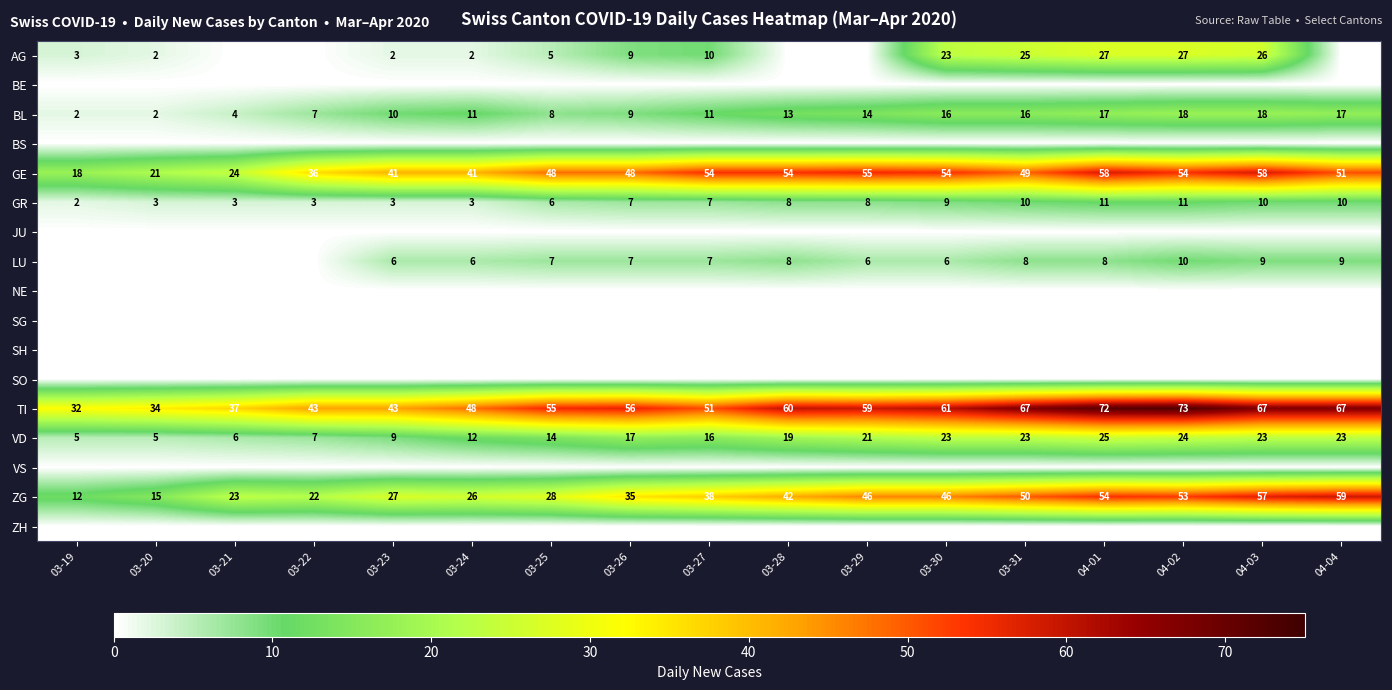

What is the sum of all VD values?

272